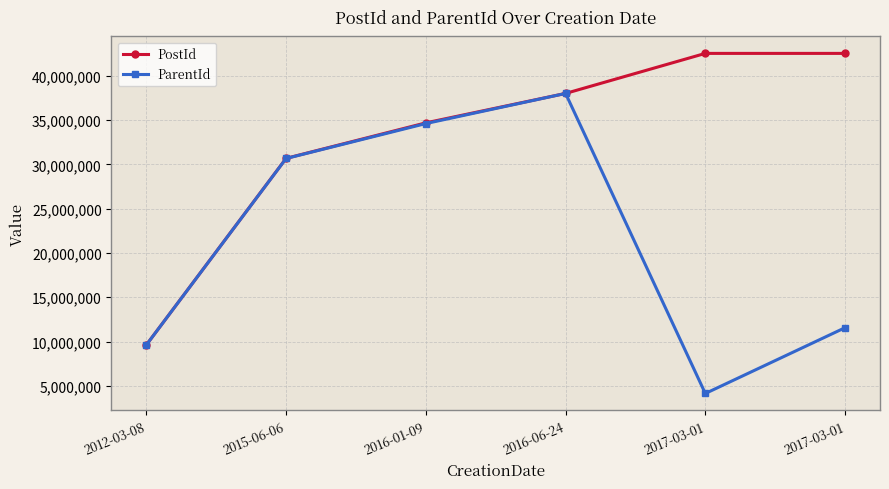

The ParentId series shows 13707502 at 2012-03-08. True or false?

False